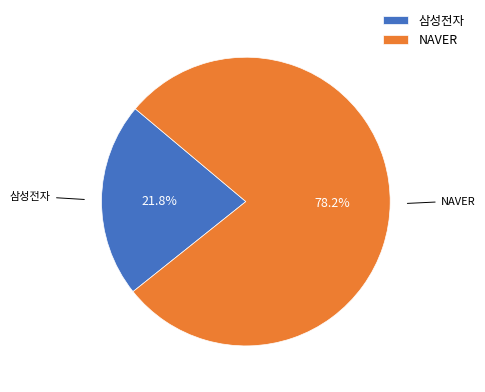

Between NAVER and 삼성전자, which is larger?

NAVER